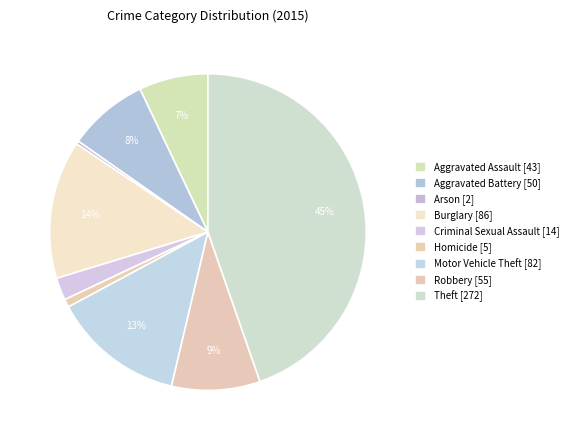

Count the number of slices in the pie.

9